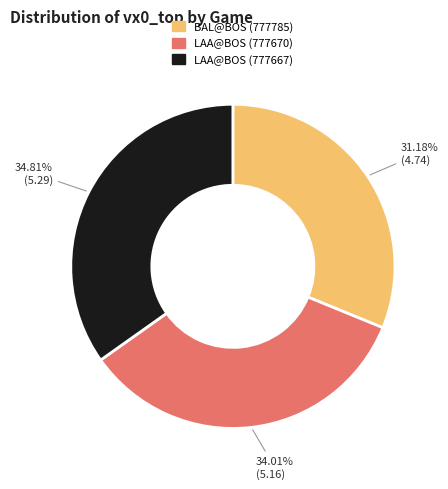

Rank the categories by value from highest to lowest.

LAA@BOS (777667), LAA@BOS (777670), BAL@BOS (777785)